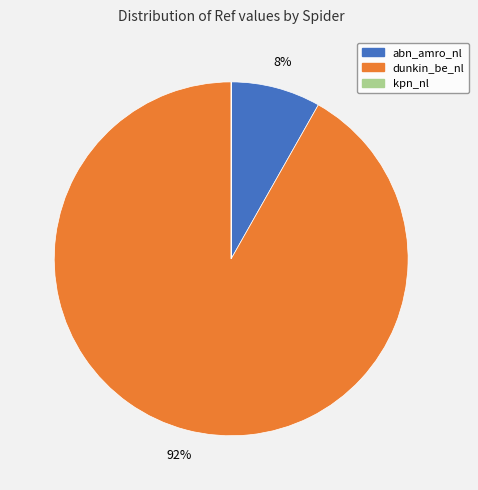

Does any single category account for the majority?

Yes